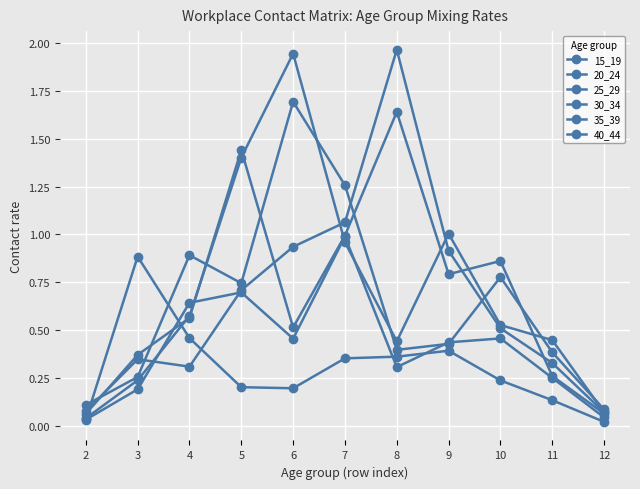

How many categories are shown in the chart?

11